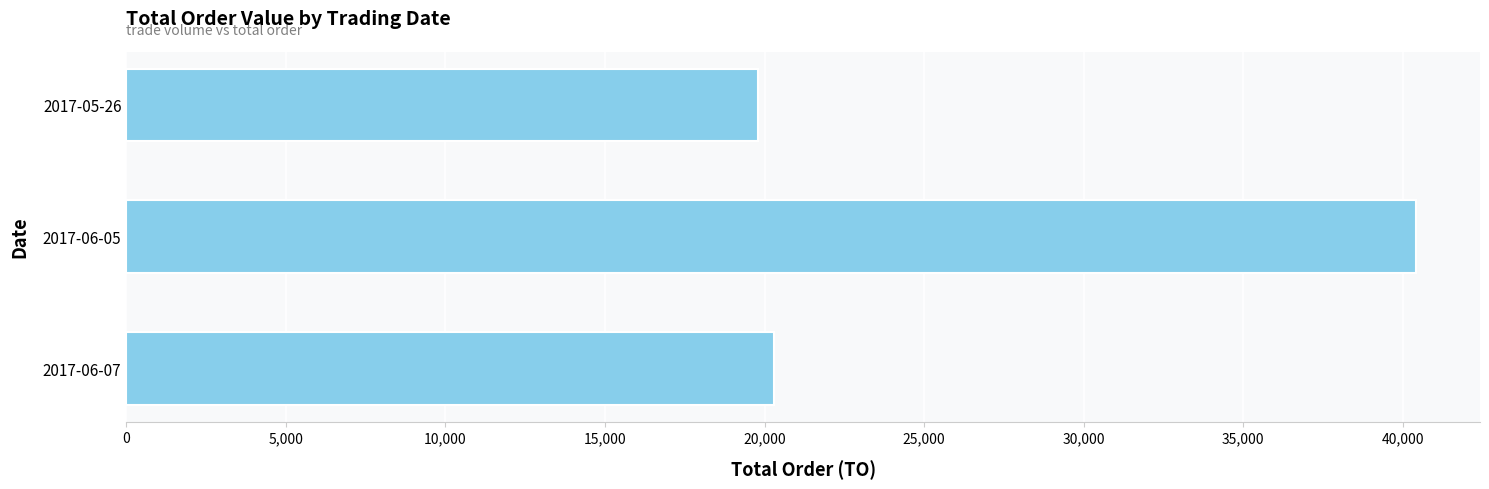

The value at 2017-06-07 is 20300. True or false?

True